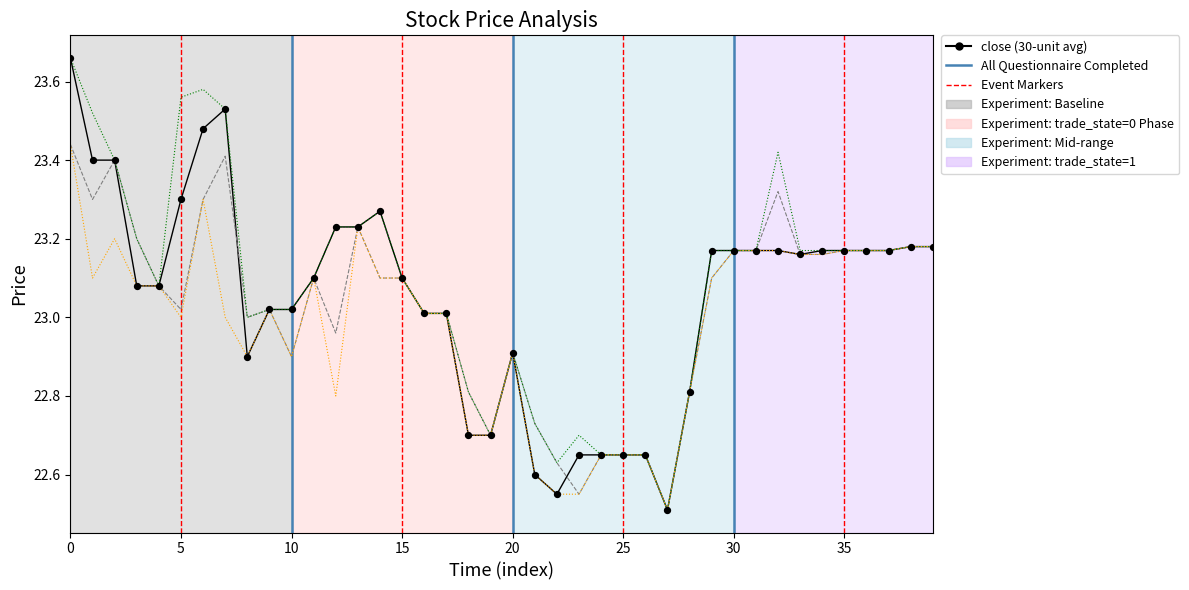

What is the minimum value shown in the chart?

22.5